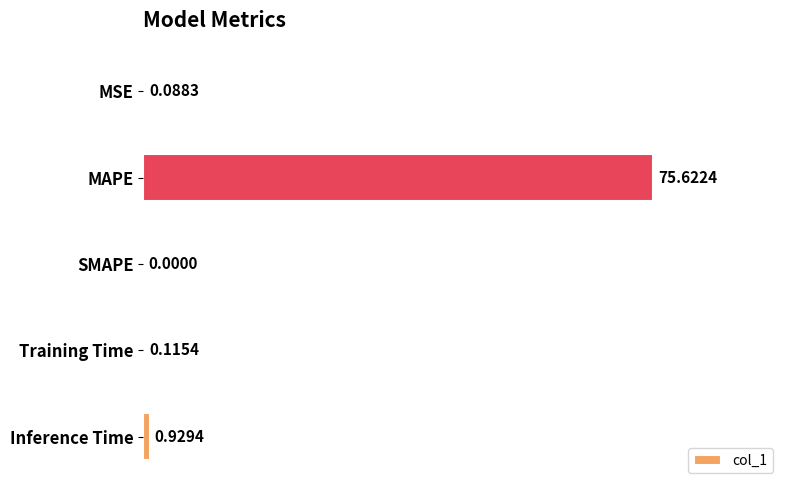

What is the maximum value shown in the chart?

75.6